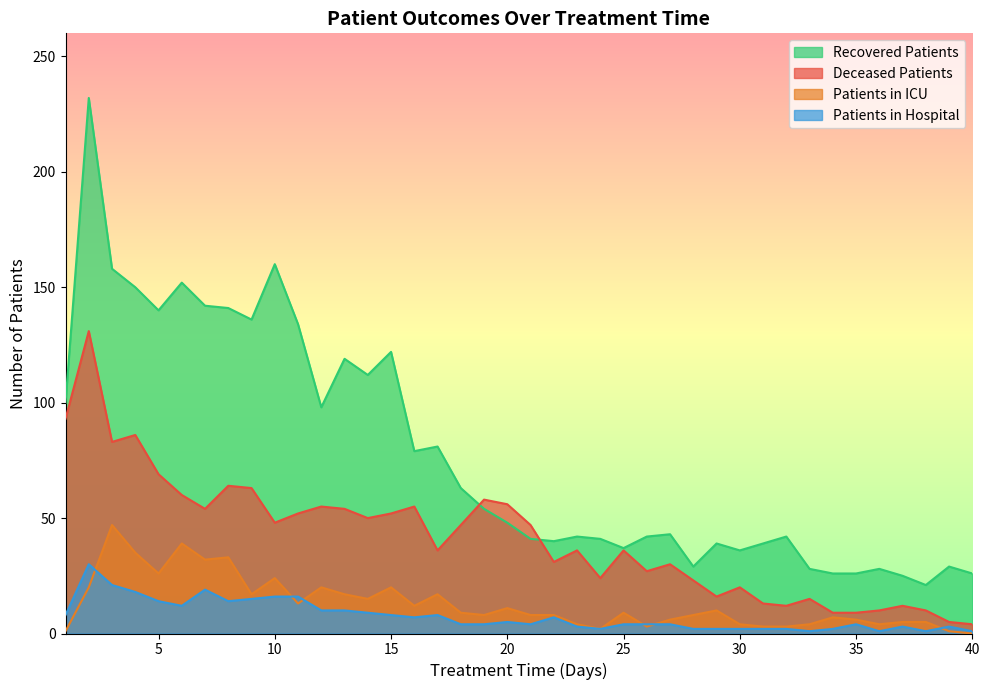

After their last crossing, which series has the higher values: recovered_patients or deceased_patients?

recovered_patients